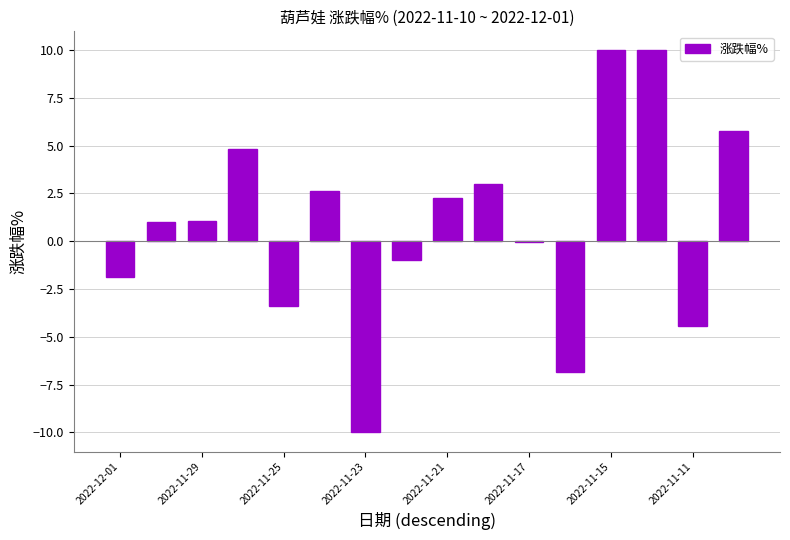

What is the maximum value shown in the chart?

10.0